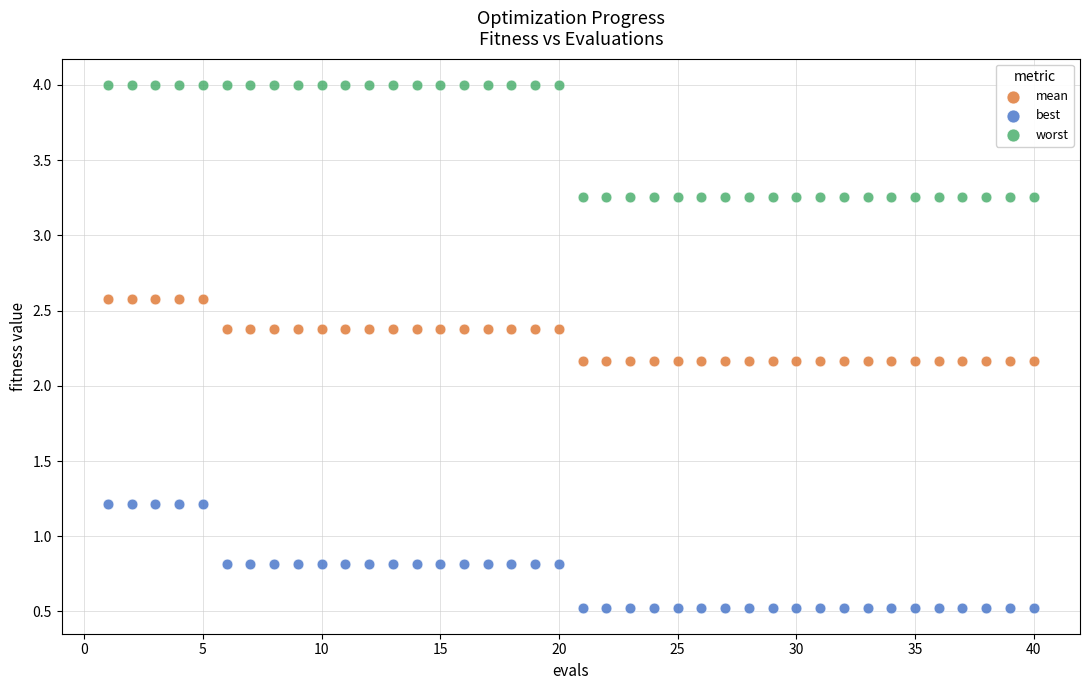

What are all the series names shown in the legend?

mean, best, worst